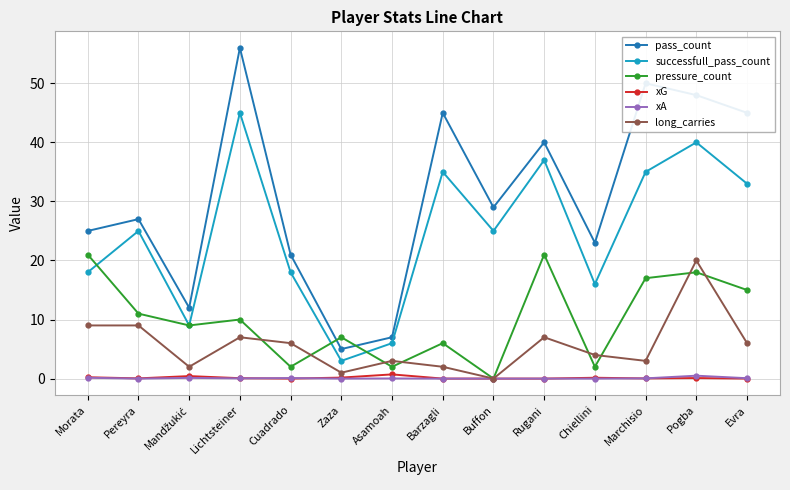

What are all the series names shown in the legend?

pass_count, successfull_pass_count, pressure_count, xG, xA, long_carries